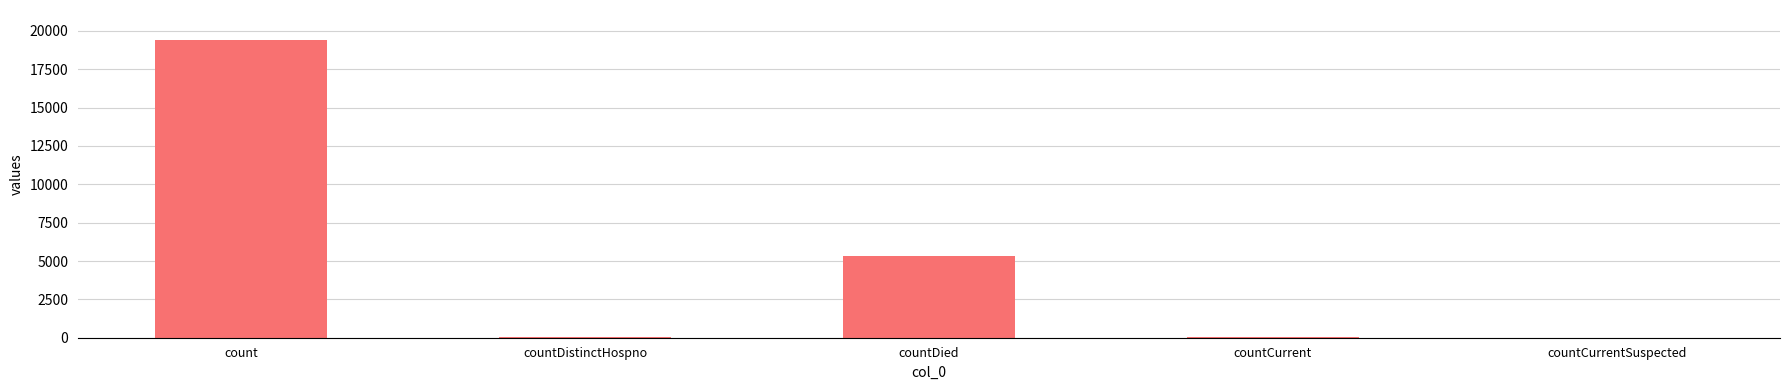

True or false: the data shows 5357 at countDied.

True